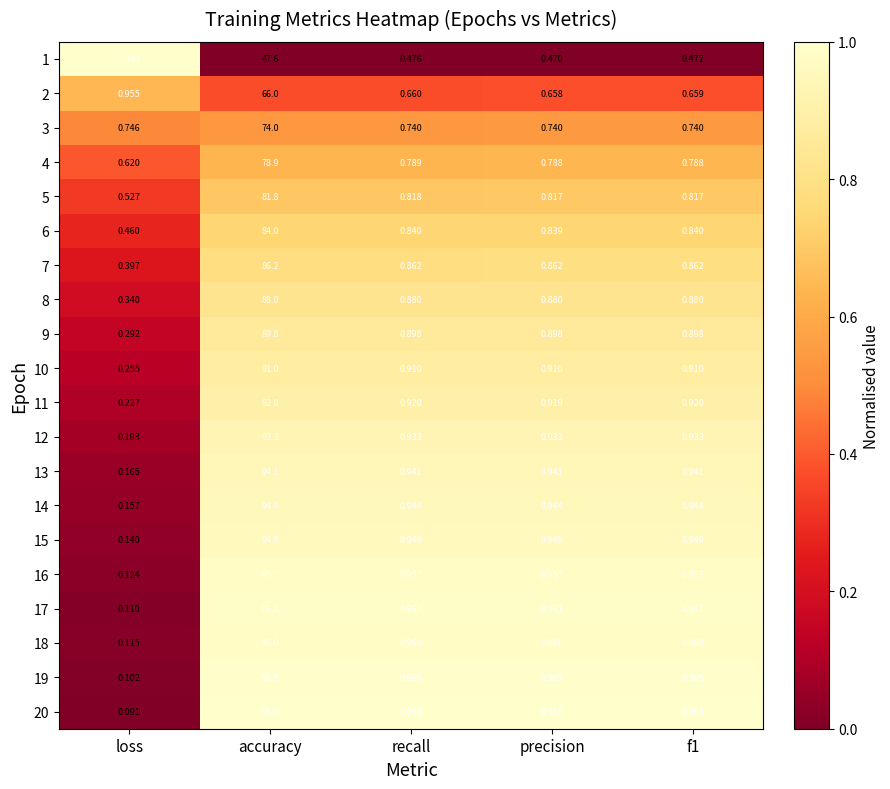

At which category is the sum across all series the highest?

accuracy